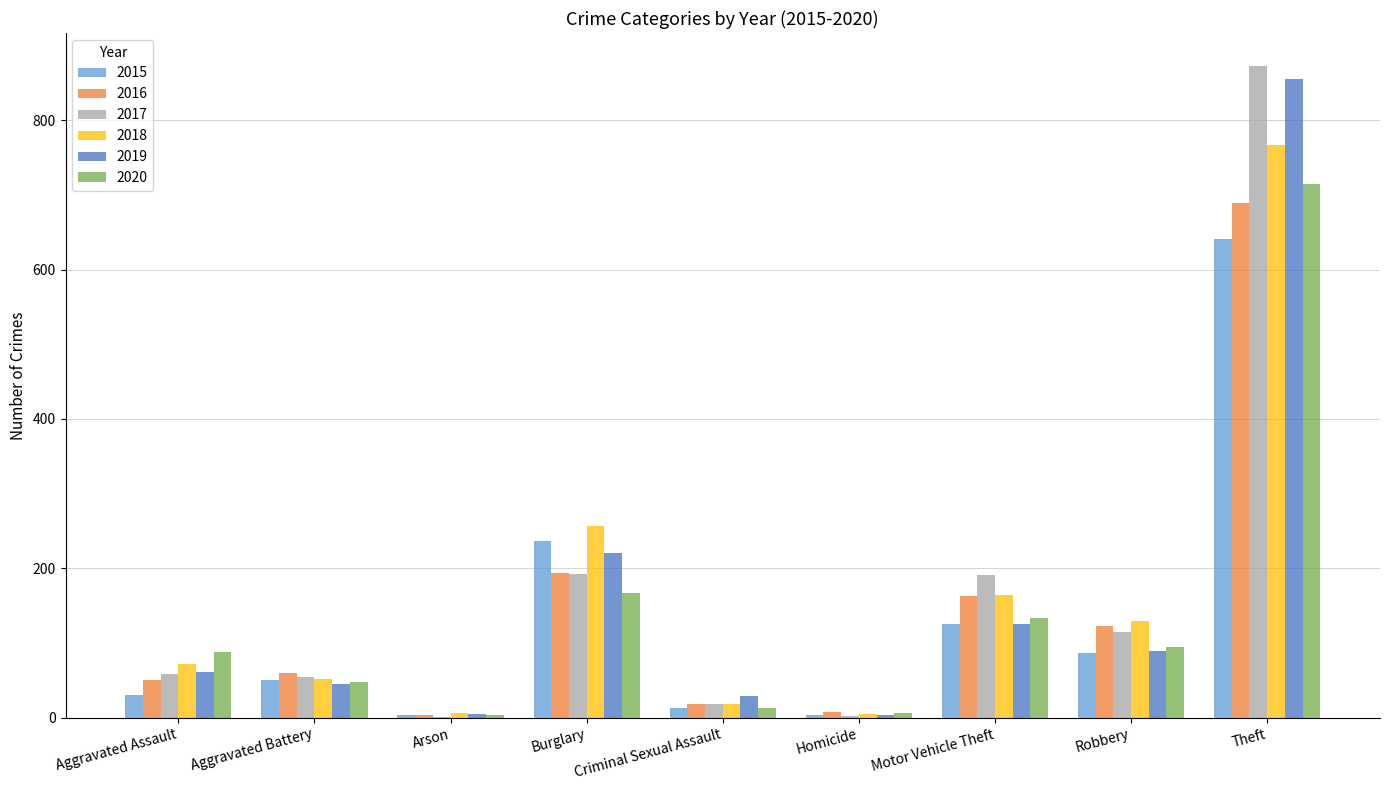

True or false: 2020 has a value of 48 at Aggravated Battery.

True